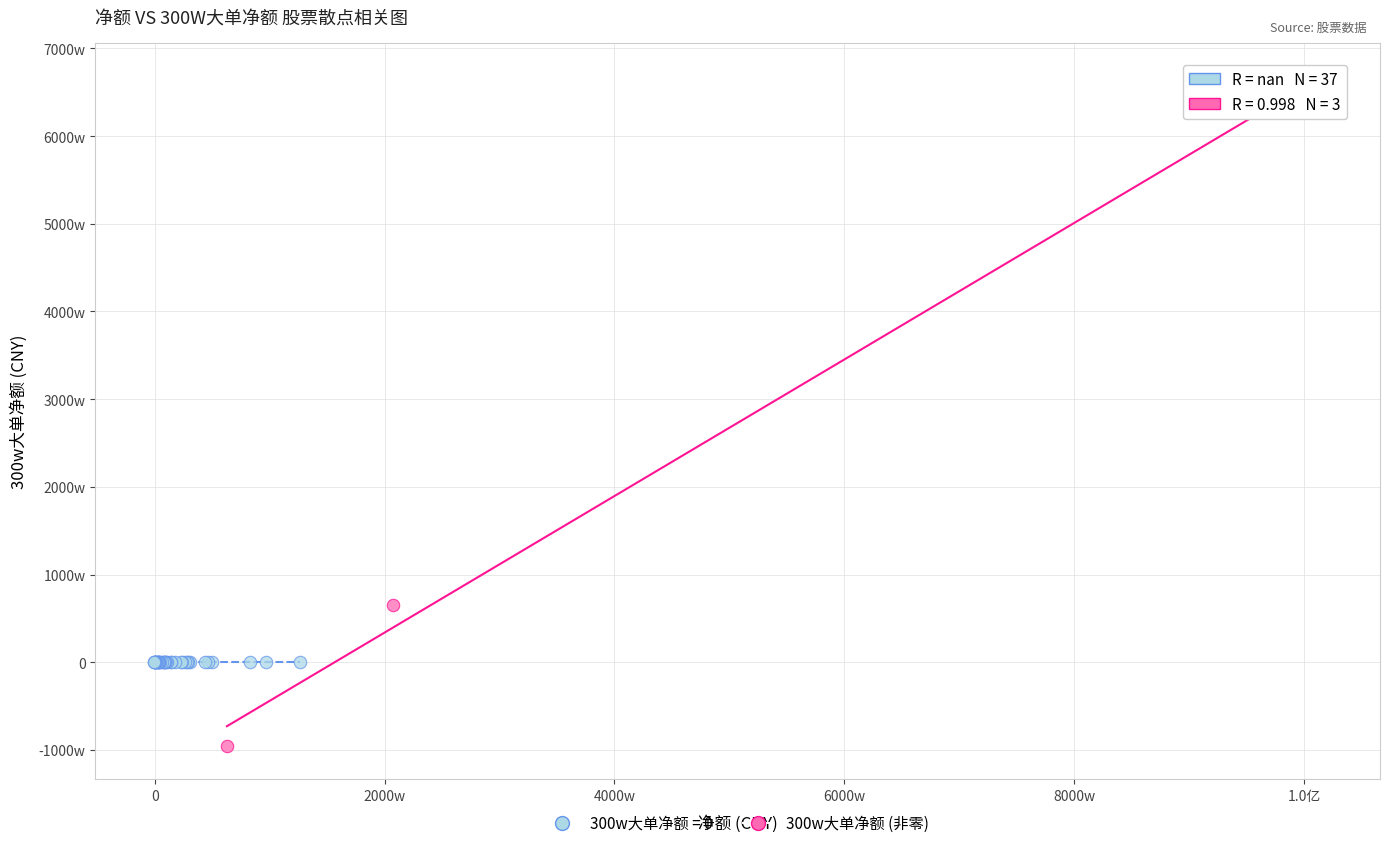

What are all the series names shown in the legend?

300w大单净额 = 0, 300w大单净额 (非零)